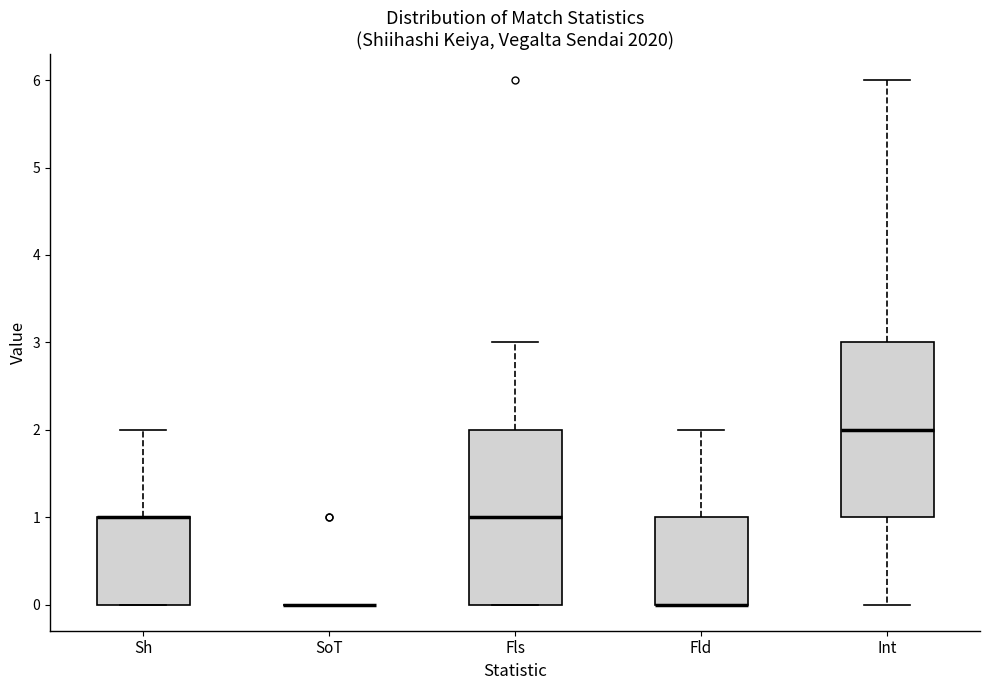

Reading left to right, read every box against the y-axis: the position of its median line, the range the box covers, and the ends of its whiskers. The values are not printed on the chart, so give them approximately, as read against the axis.

Sh: median 1 (drawn on the box's upper edge), box 0 to 1, whiskers 0 to 2
SoT: box collapsed to a line at 0, whiskers 0 to 0
Fls: median 1, box 0 to 2, whiskers 0 to 3
Fld: median 0 (drawn on the box's lower edge), box 0 to 1, whiskers 0 to 2
Int: median 2, box 1 to 3, whiskers 0 to 6